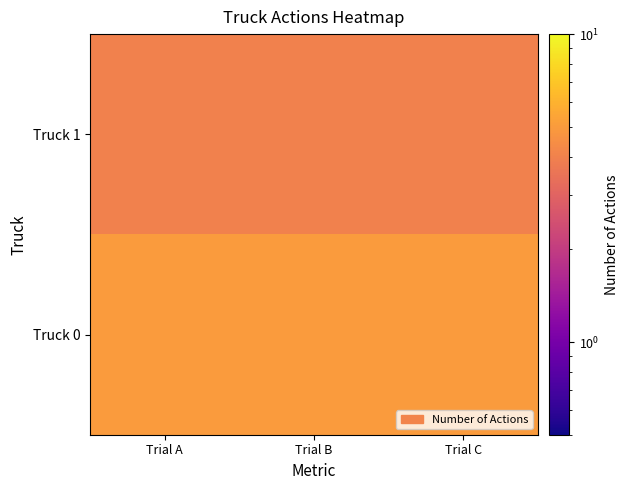

At which category does the chart reach its minimum across all series?

Trial A